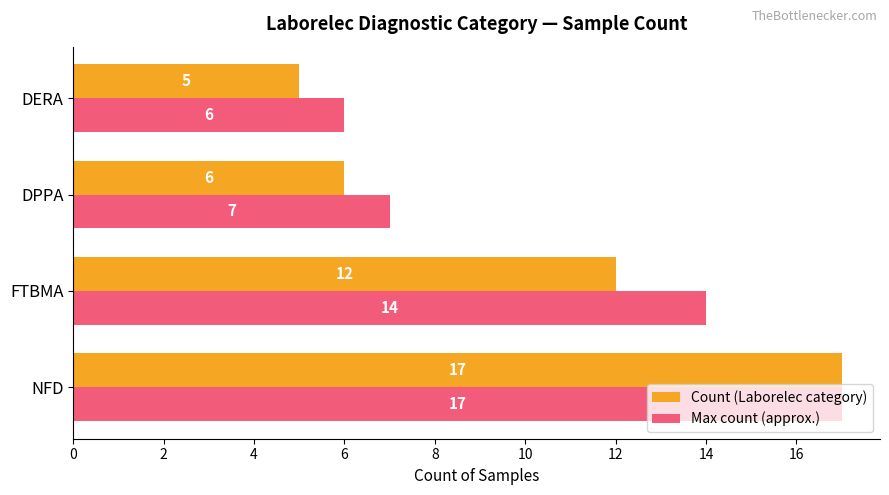

What is the sum of all Count (Laborelec category) values?

40